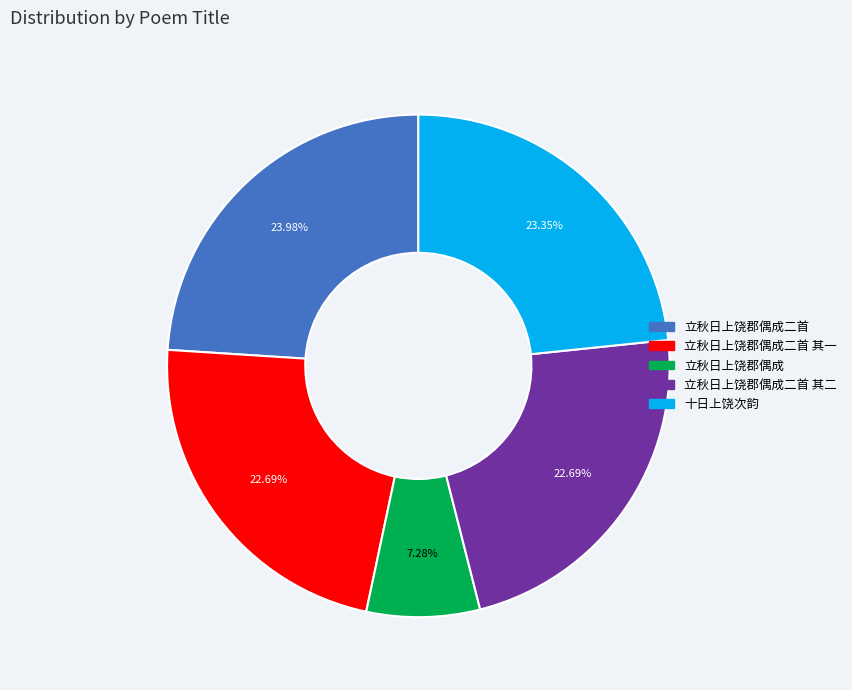

What percentage is the 立秋日上饶郡偶成二首 slice, to the nearest percent?

24%